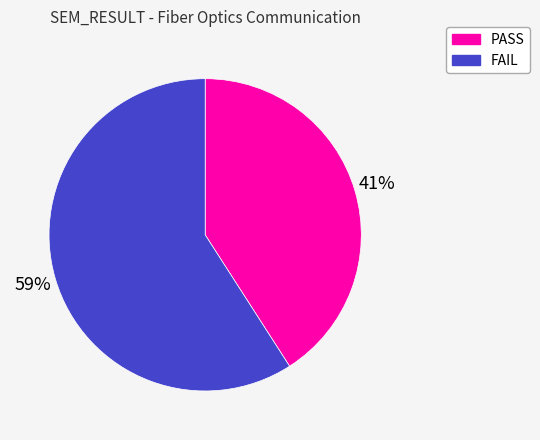

Which has a higher value, FAIL or PASS?

FAIL